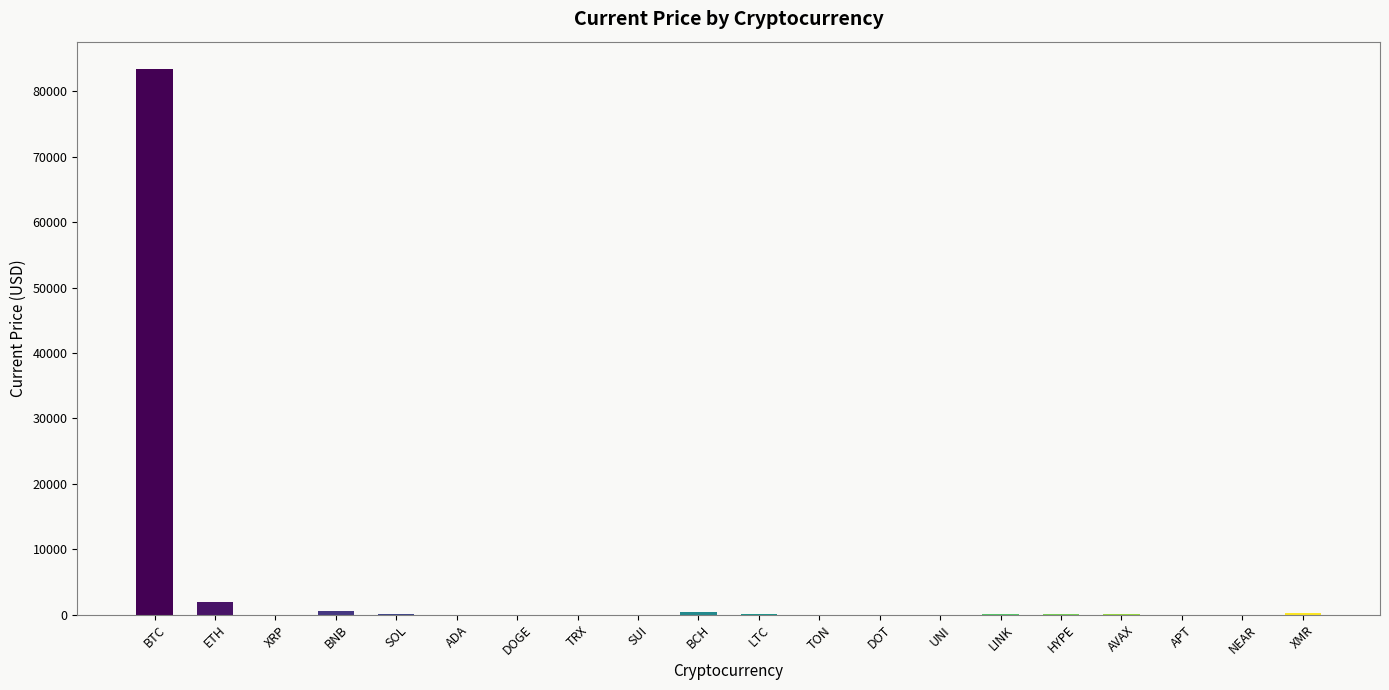

Is it true that the value at BNB is 569.8?

True